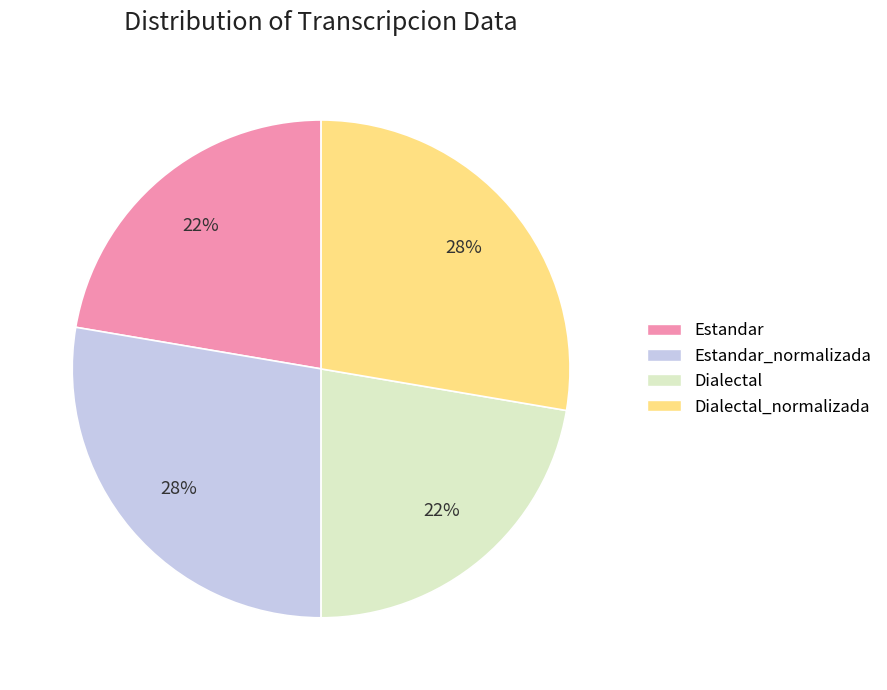

Is there a majority slice in this chart?

No